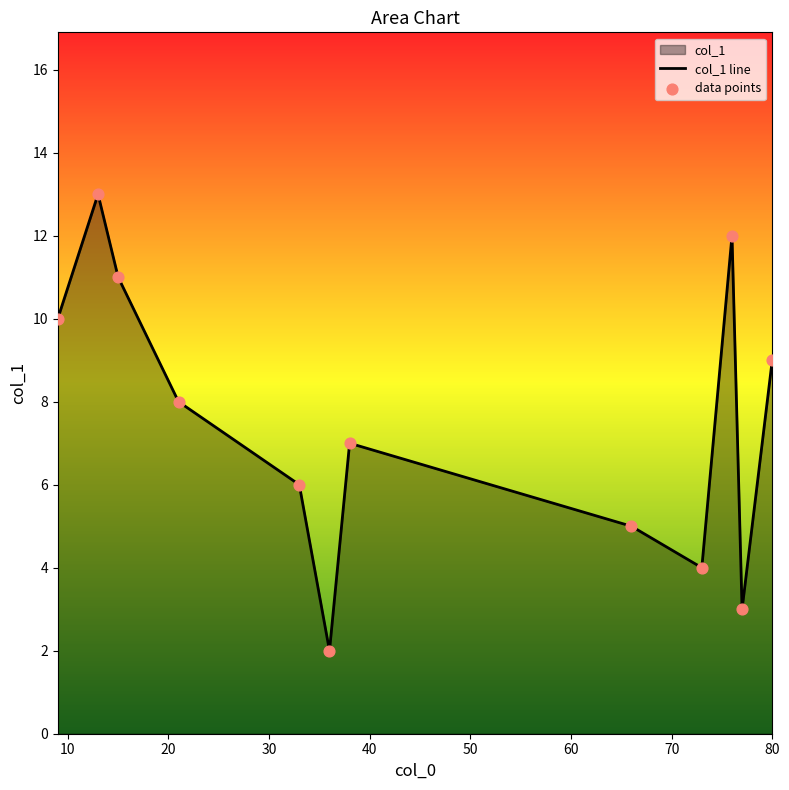

What is the change in value from 66 to 38?

+2.0